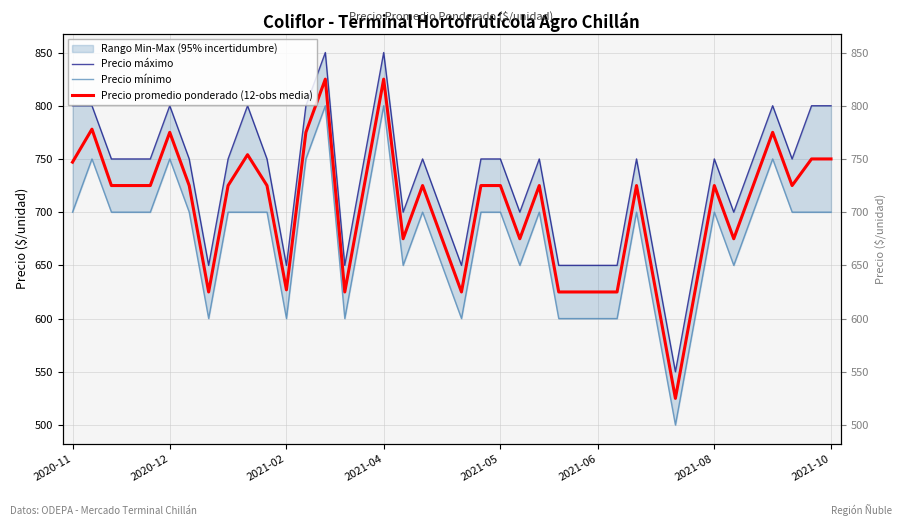

How many Precio máximo values are between 650 and 800?

37